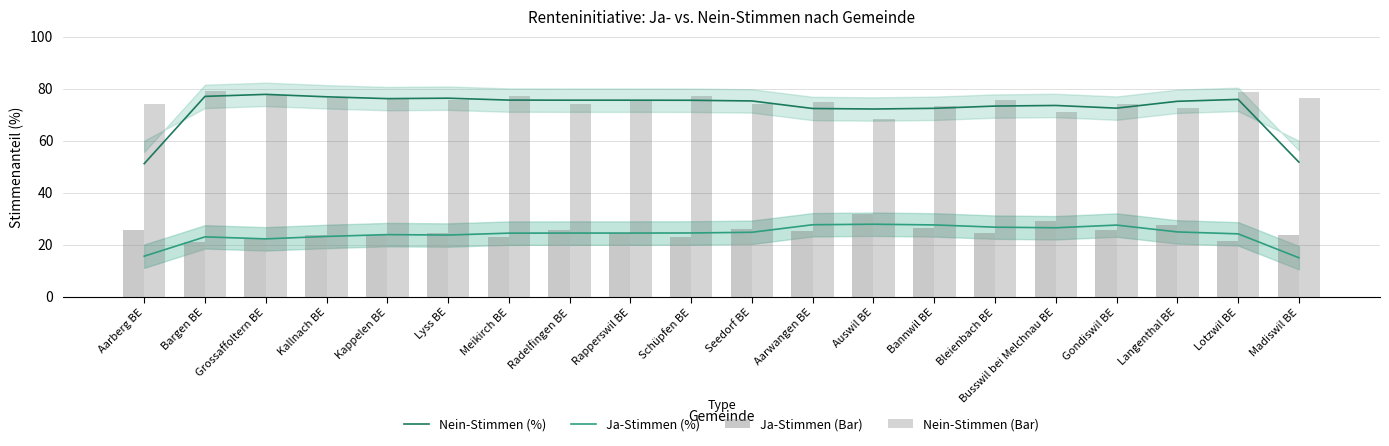

What is the lowest value of the Ja-Stimmen (%) series?

14.9